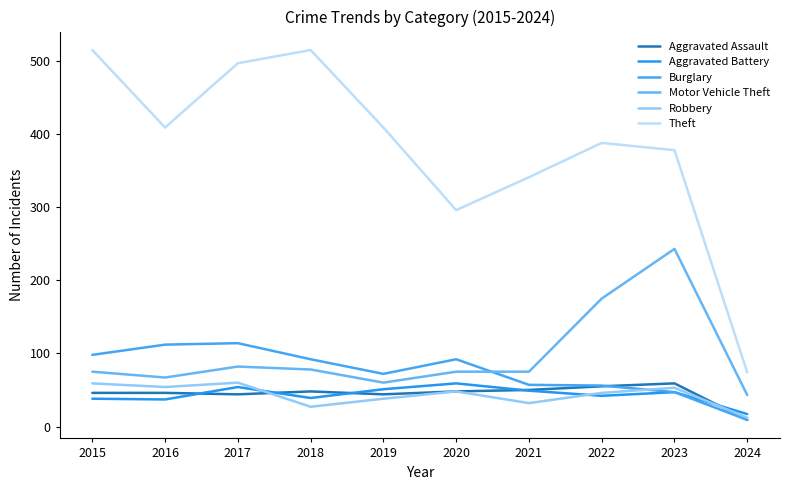

Rank the series by their maximum value, from highest to lowest.

Theft, Motor Vehicle Theft, Burglary, Robbery, Aggravated Assault, Aggravated Battery